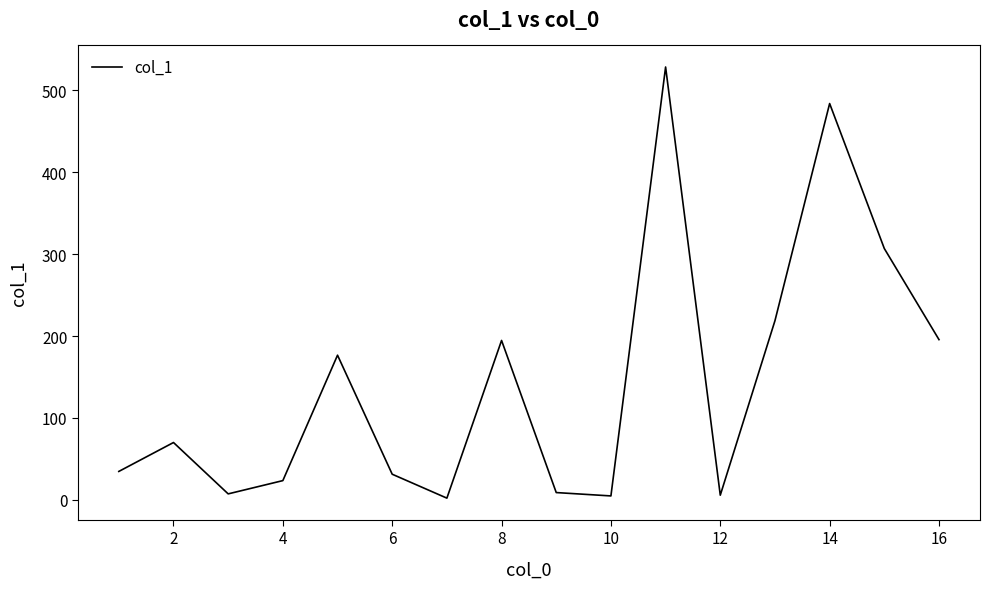

Does the chart have visible grid lines?

No